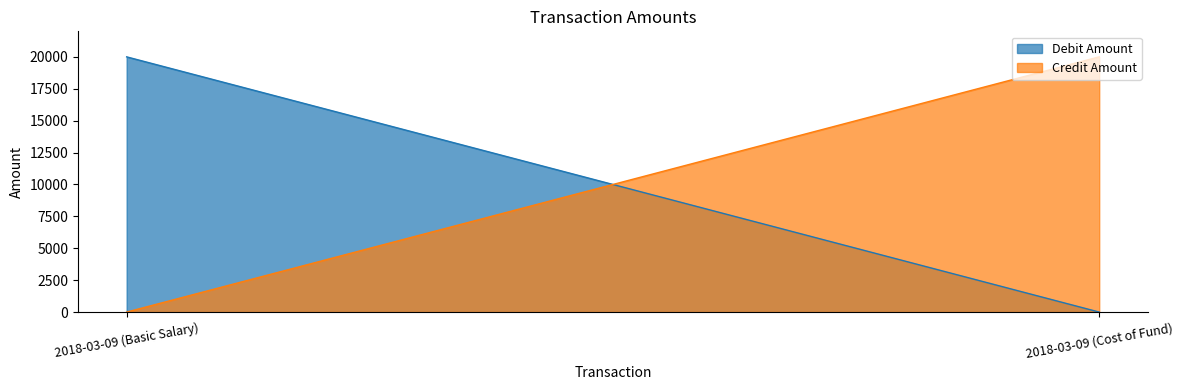

What is the greatest value displayed?

20000